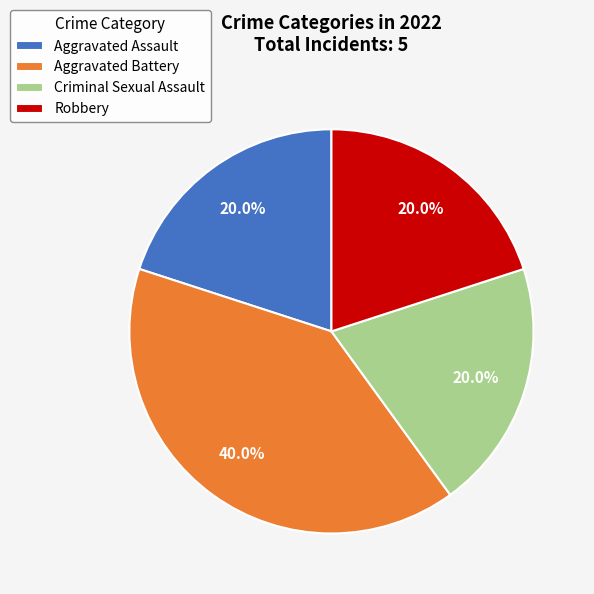

The Robbery slice represents 20% of the pie. True or false?

True